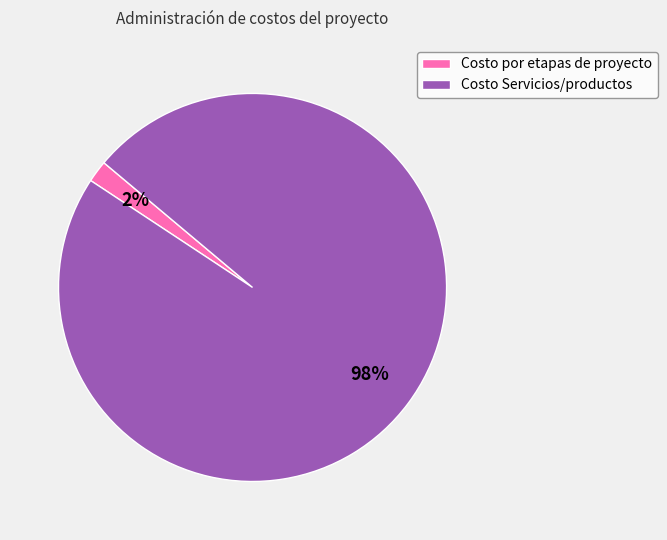

Is the sum of Costo Servicios/productos and Costo por etapas de proyecto greater than half?

Yes